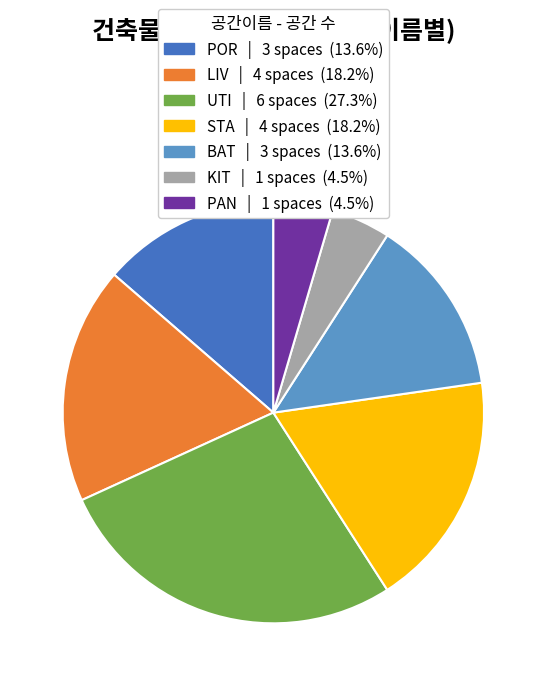

Count the number of slices in the pie.

7